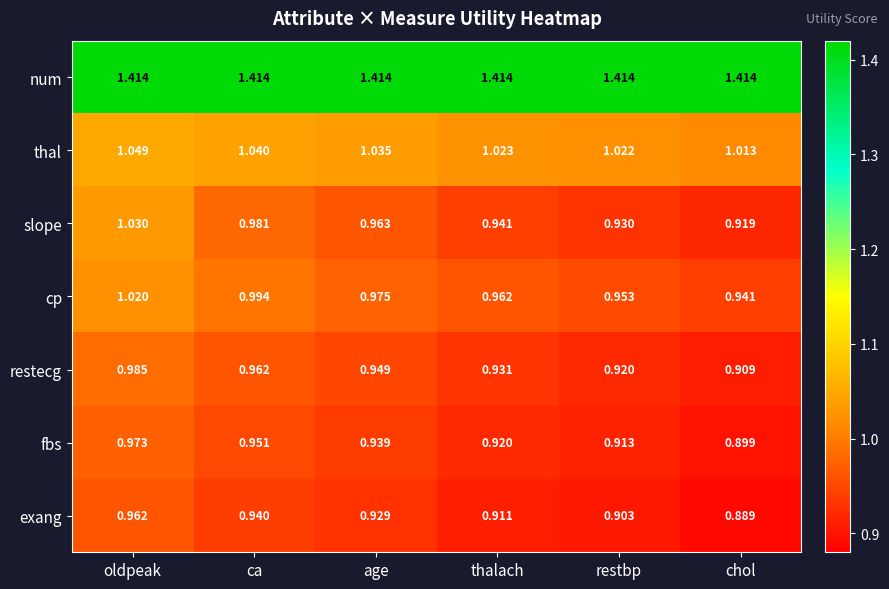

List the labels in order of thal value, largest first.

oldpeak, ca, age, thalach, restbp, chol